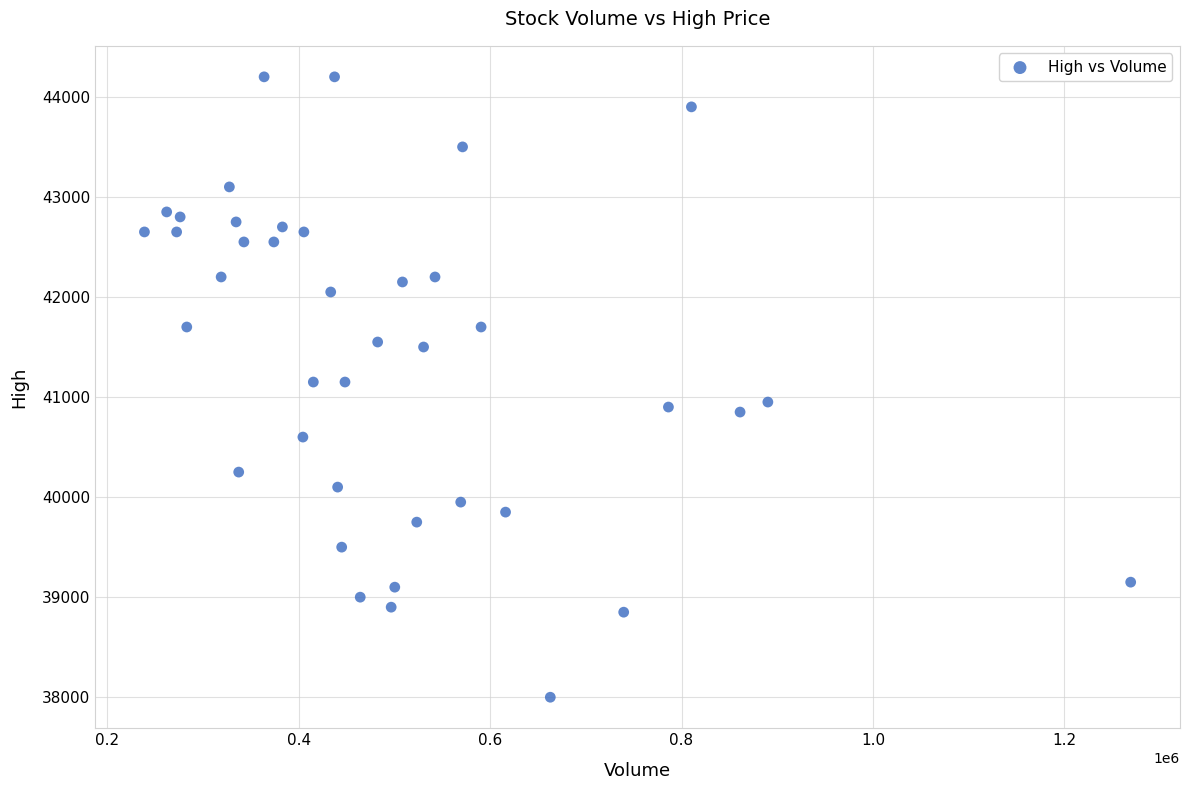

What is the range of Y values (max minus min)?

6200